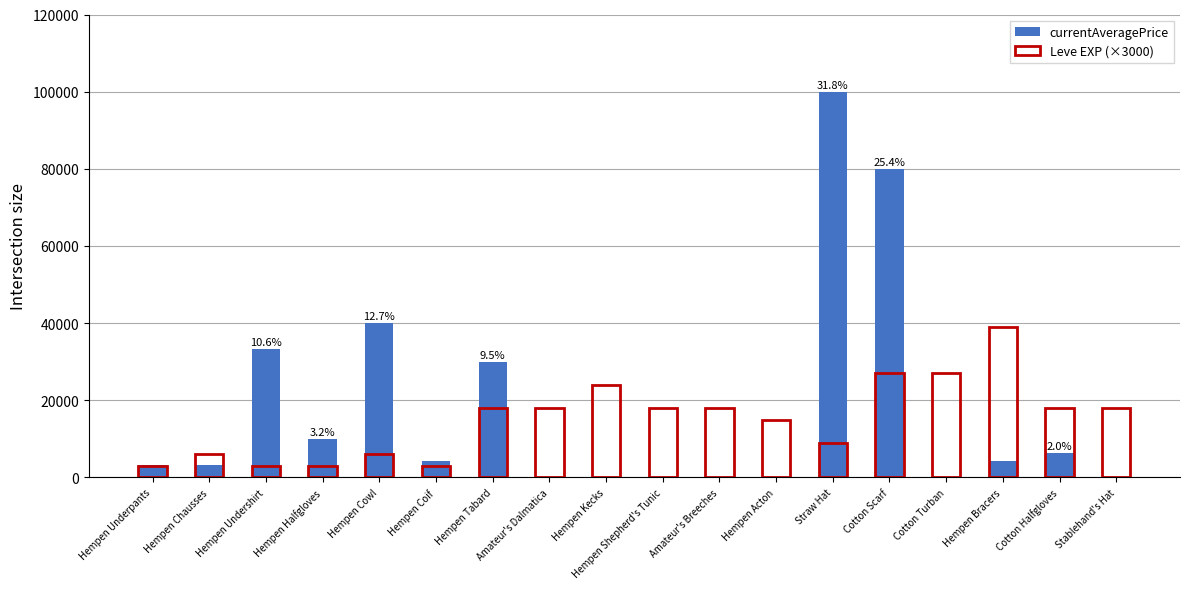

Rank the series at Cotton Halfgloves from lowest to highest value.

currentAveragePrice, Leve EXP (×3000)